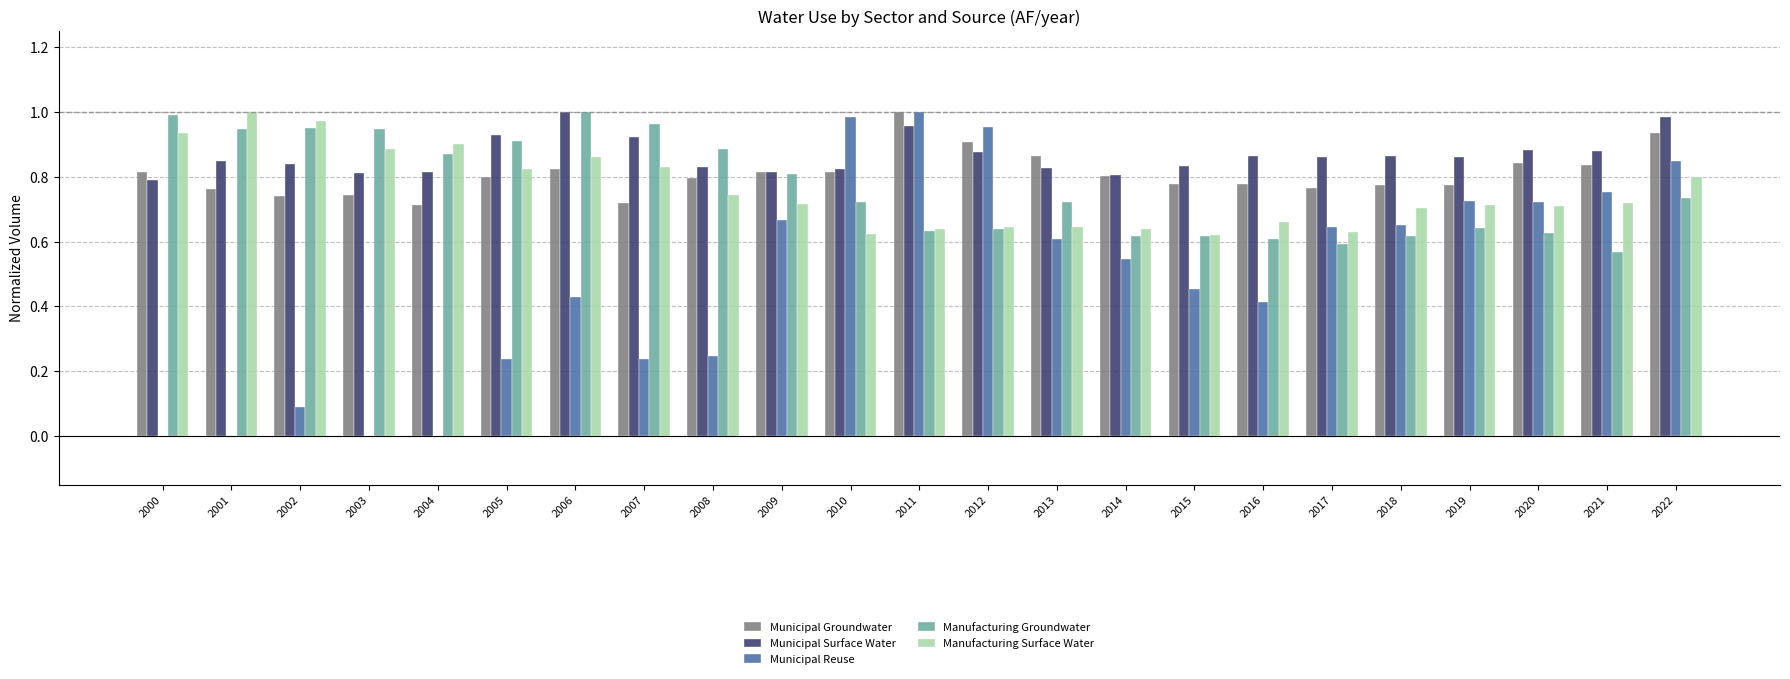

How many groups of bars are there?

23